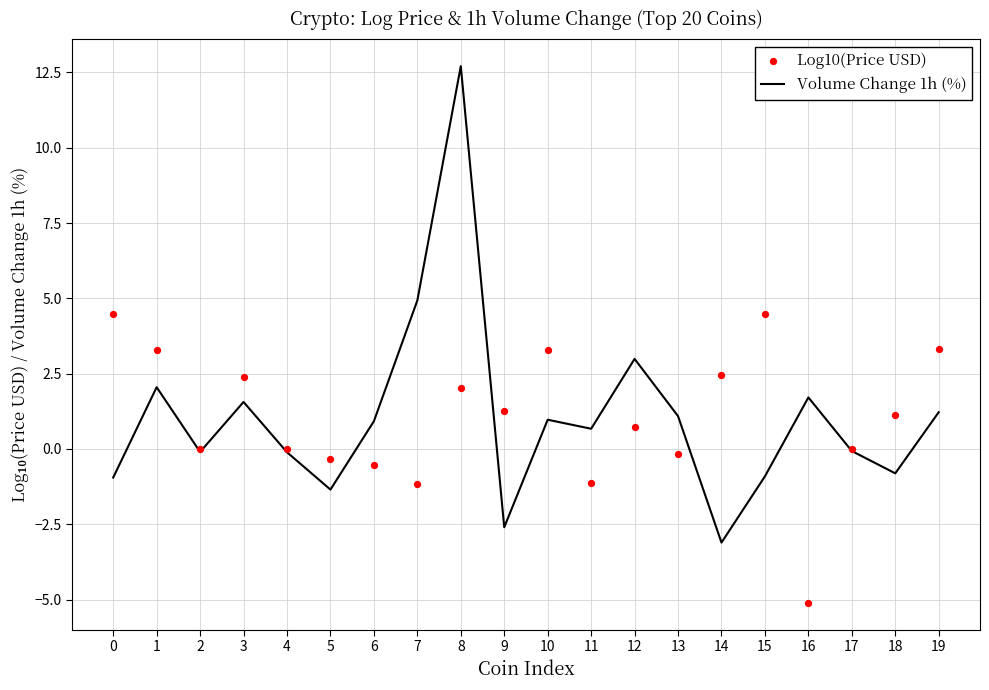

Which series has the widest spread of Y values?

Volume Change 1h (%)